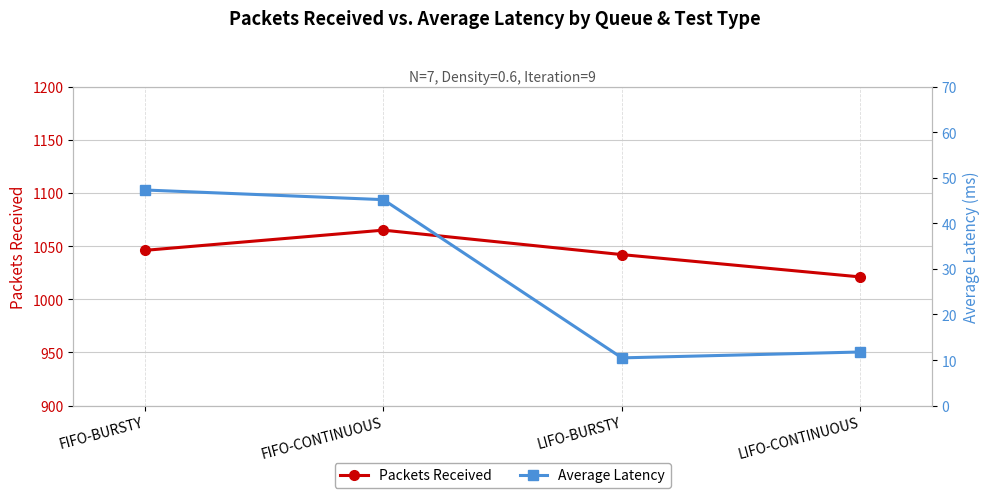

What is the sum of all Average Latency values?

114.7